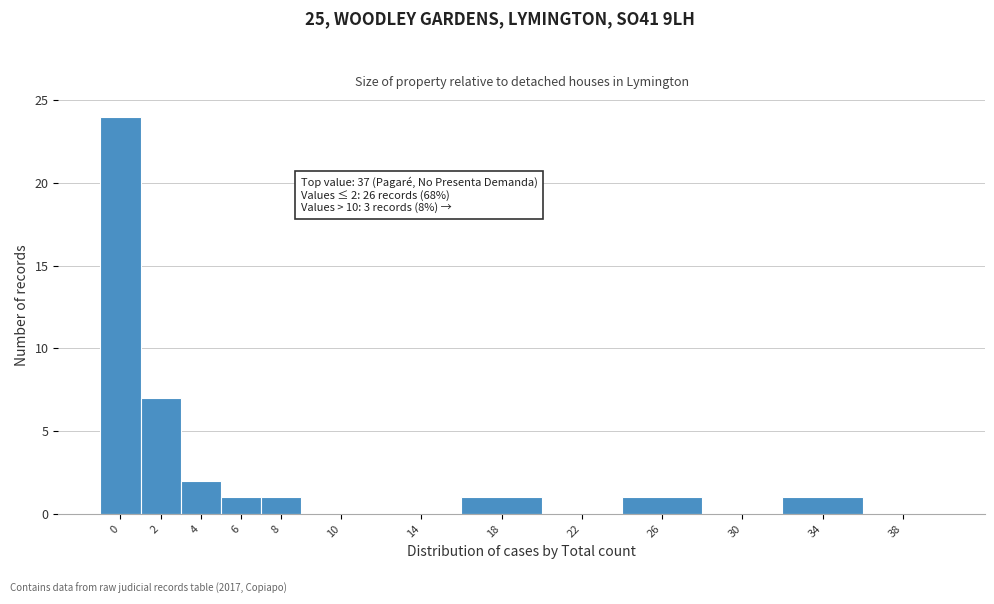

Reading left to right, what are all the values shown in this chart?

0=24	2=7	4=2	6=1	8=1	10=0	14=0	18=1	22=0	26=1	30=0	34=1	38=0